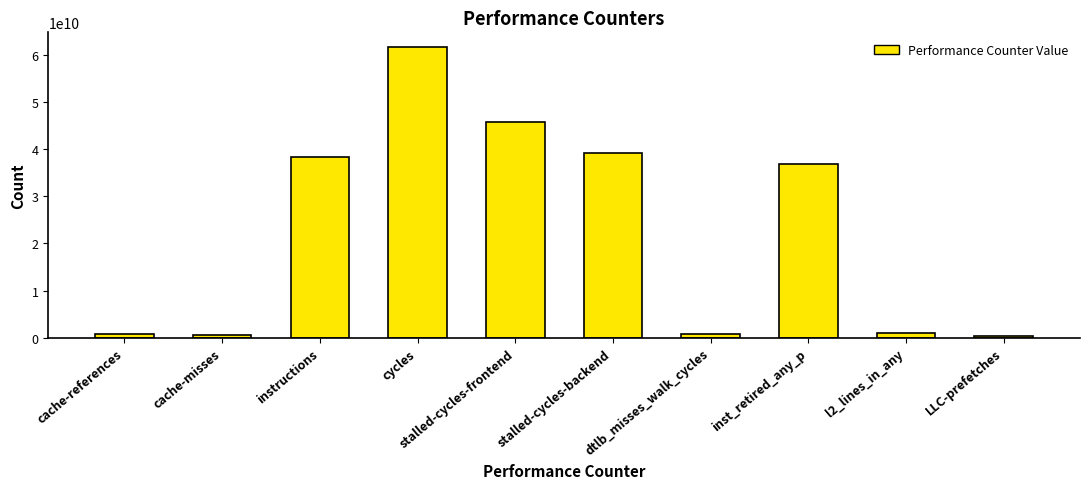

Which has a higher value, instructions or l2_lines_in_any?

instructions